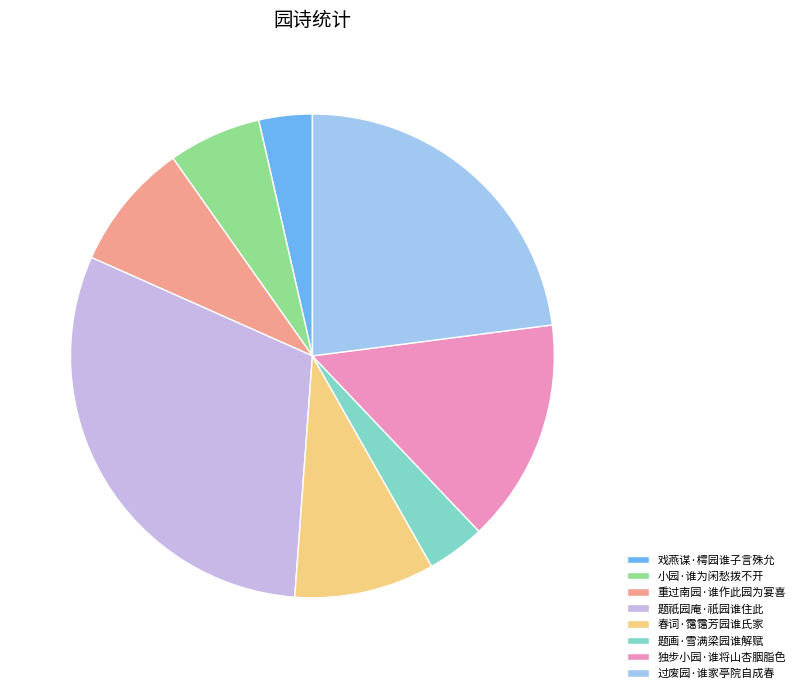

Does any single category account for the majority?

No